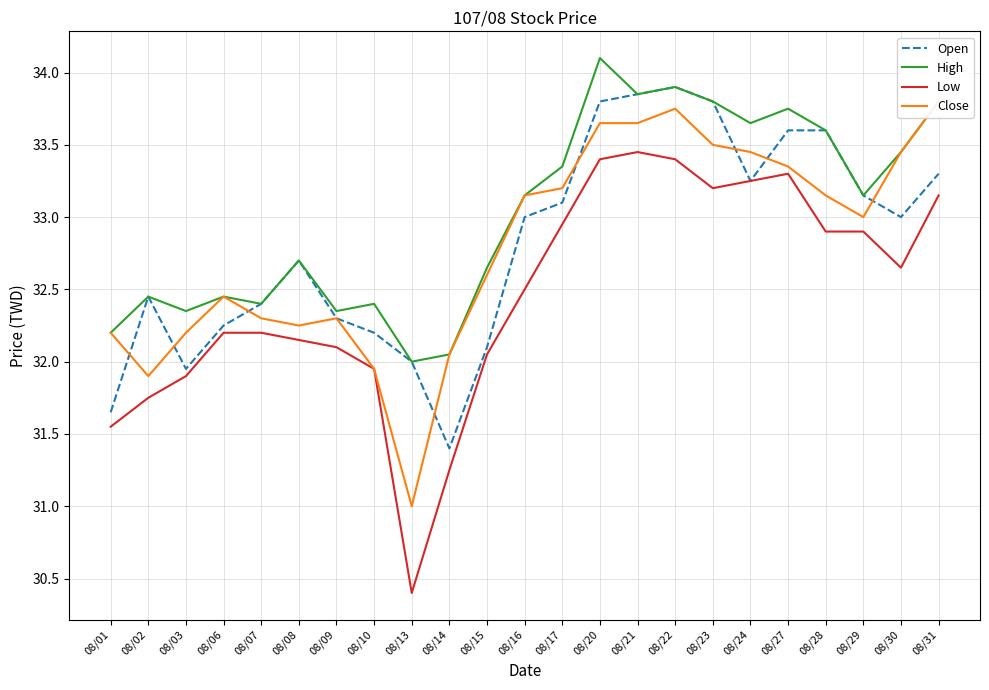

At which label is Low closest to 31?

08/14